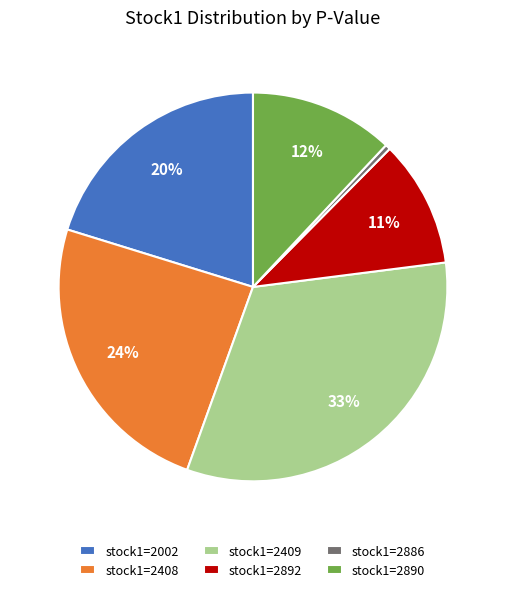

What is the smallest slice in the pie chart?

stock1=2886